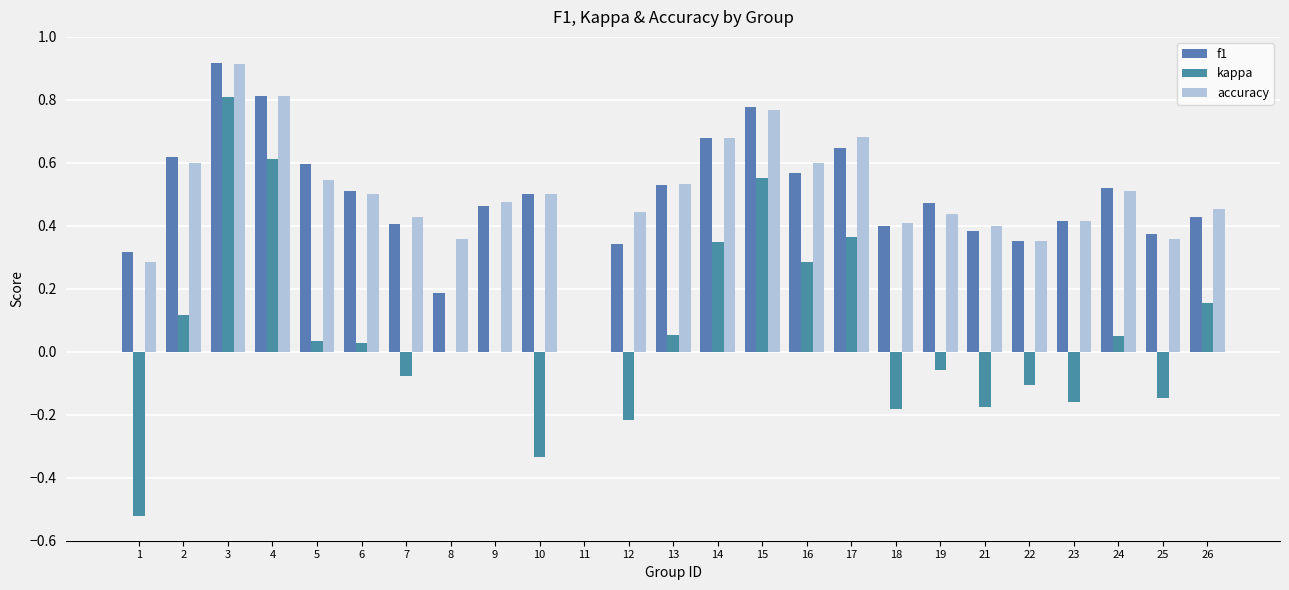

How many distinct data groups are displayed?

3